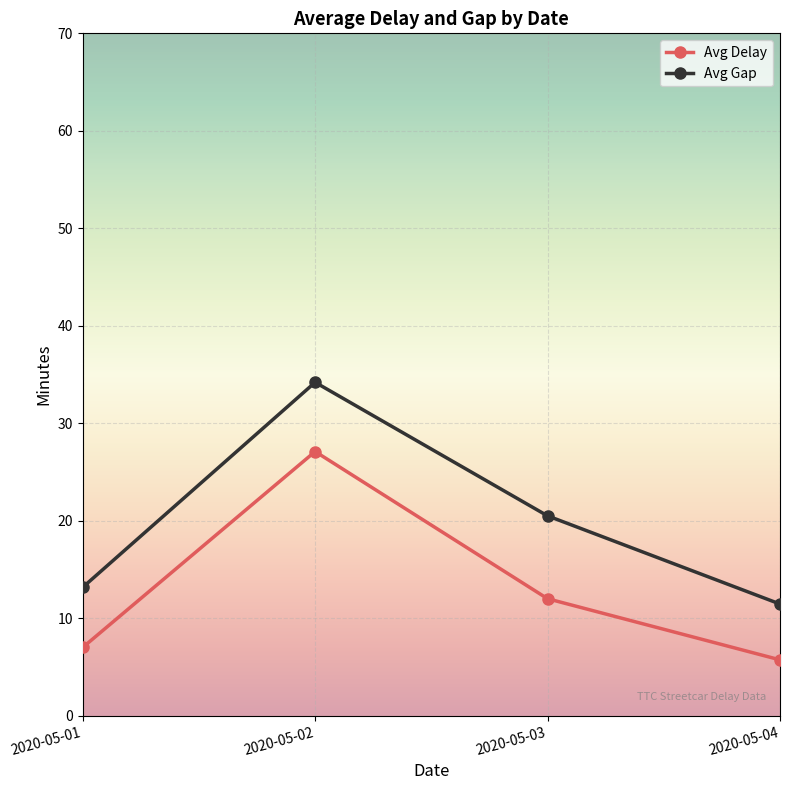

Rank the series by their maximum value, from lowest to highest.

Avg Delay, Avg Gap